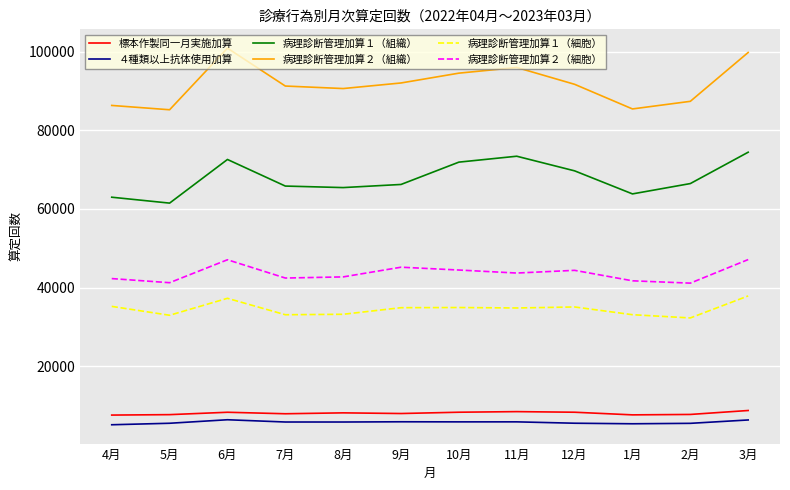

Which series has the largest range (max minus min)?

病理診断管理加算２（組織）